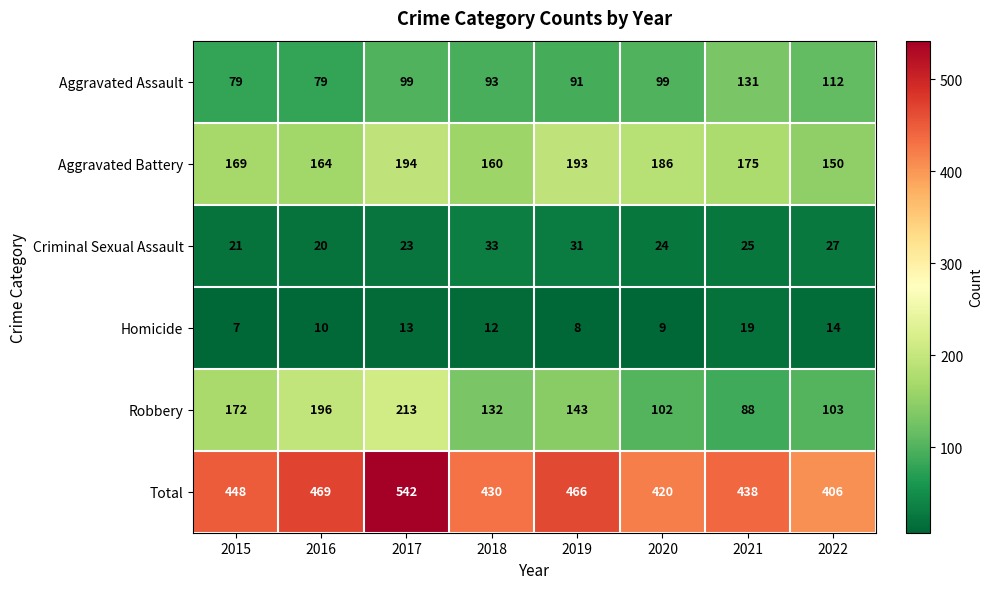

What is the difference between the second highest and second lowest values in the Robbery series?

94